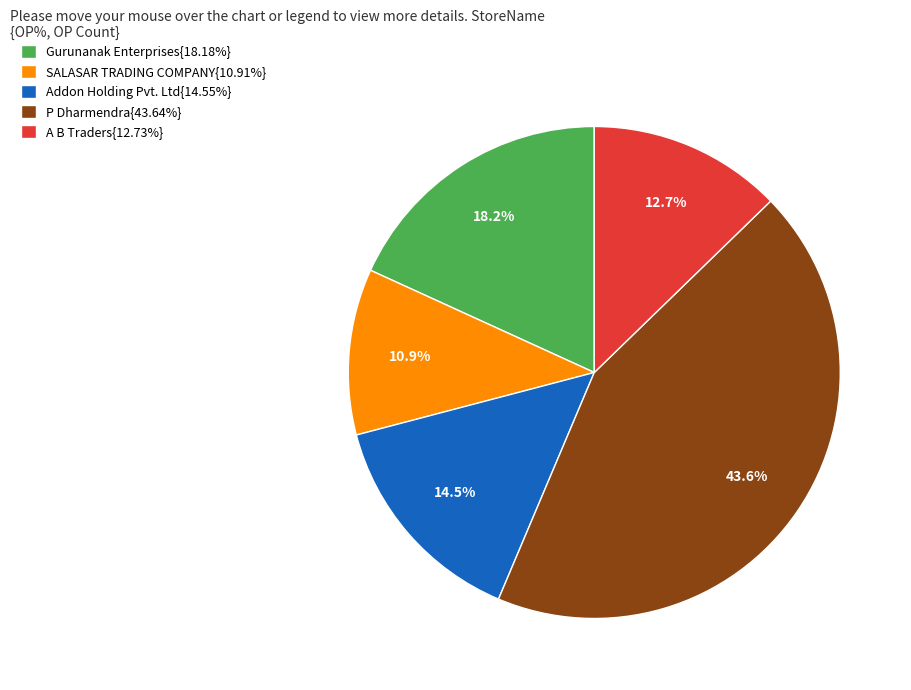

What is the ratio of the value at Gurunanak Enterprises{18.18%} to the value at SALASAR TRADING COMPANY{10.91%}?

1.7